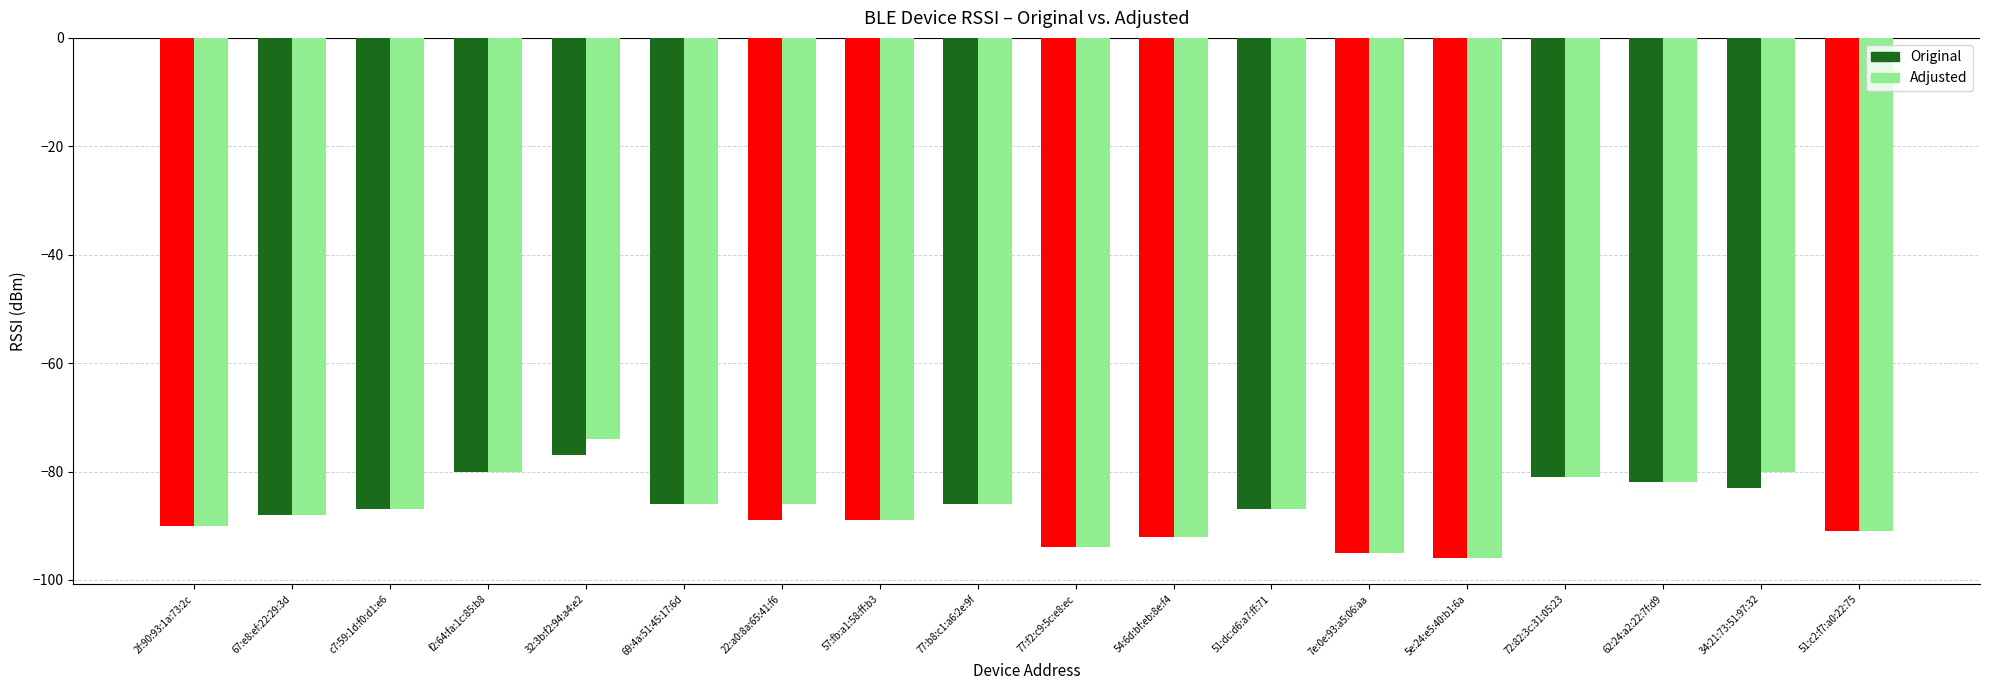

Reading right to left, what are all the values shown in this chart?

Original: 51:c2:f7:a0:22:75=-91	34:21:73:51:97:32=-83	62:24:a2:22:7f:d9=-82	72:82:3c:31:05:23=-81	5e:24:e5:40:b1:6a=-96	7e:0e:93:a5:06:aa=-95	51:dc:d6:a7:ff:71=-87	54:6d:bf:eb:8e:f4=-92	77:f2:c9:5c:e8:ec=-94	77:b8:c1:a6:2e:9f=-86	57:fb:a1:58:ff:b3=-89	22:a0:8a:65:41:f6=-89	69:4a:51:45:17:6d=-86	32:3b:f2:94:a4:e2=-77	f2:64:fa:1c:85:b8=-80	c7:59:1d:f0:d1:e6=-87	67:e8:ef:22:29:3d=-88	2f:90:93:1a:73:2c=-90
Adjusted: 51:c2:f7:a0:22:75=-91	34:21:73:51:97:32=-80	62:24:a2:22:7f:d9=-82	72:82:3c:31:05:23=-81	5e:24:e5:40:b1:6a=-96	7e:0e:93:a5:06:aa=-95	51:dc:d6:a7:ff:71=-87	54:6d:bf:eb:8e:f4=-92	77:f2:c9:5c:e8:ec=-94	77:b8:c1:a6:2e:9f=-86	57:fb:a1:58:ff:b3=-89	22:a0:8a:65:41:f6=-86	69:4a:51:45:17:6d=-86	32:3b:f2:94:a4:e2=-74	f2:64:fa:1c:85:b8=-80	c7:59:1d:f0:d1:e6=-87	67:e8:ef:22:29:3d=-88	2f:90:93:1a:73:2c=-90